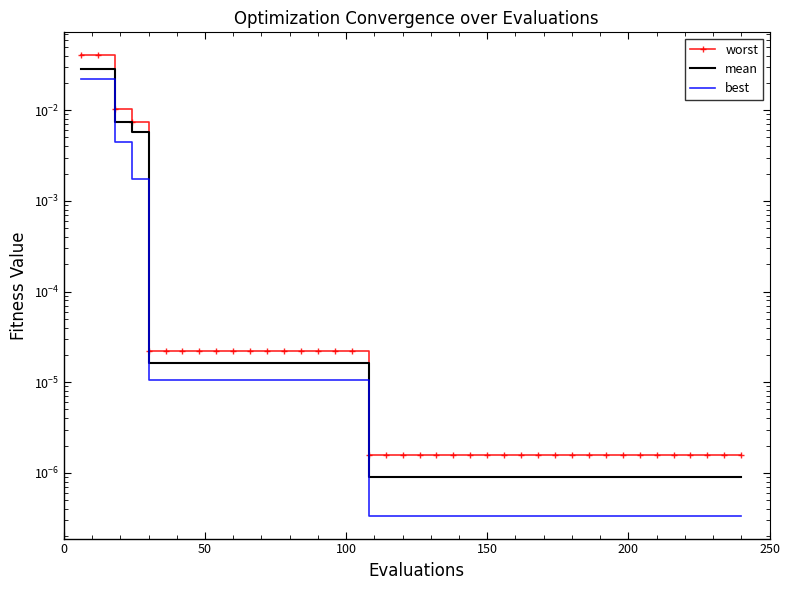

True or false: worst has a value of 0.0 at 11.

False